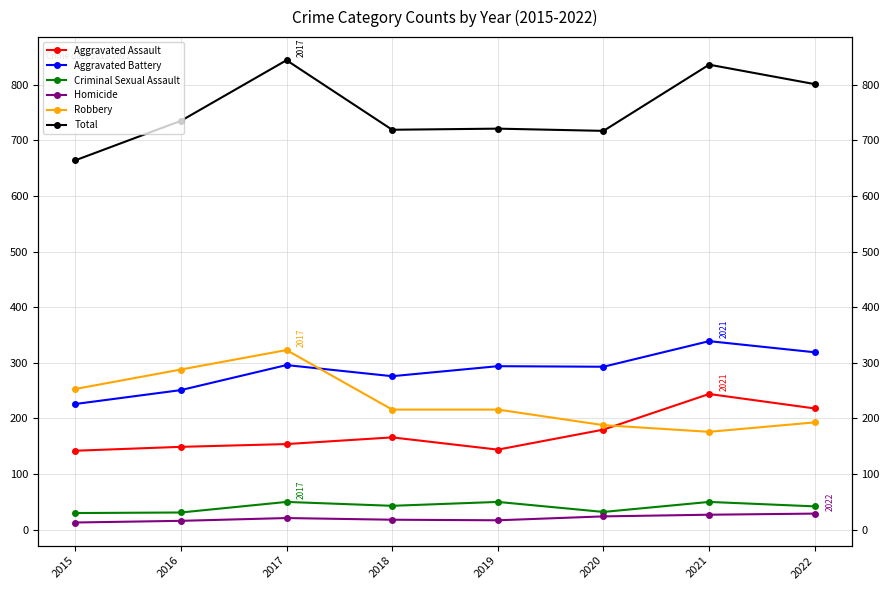

In Total, how many points are higher than both neighbors (excluding endpoints)?

3